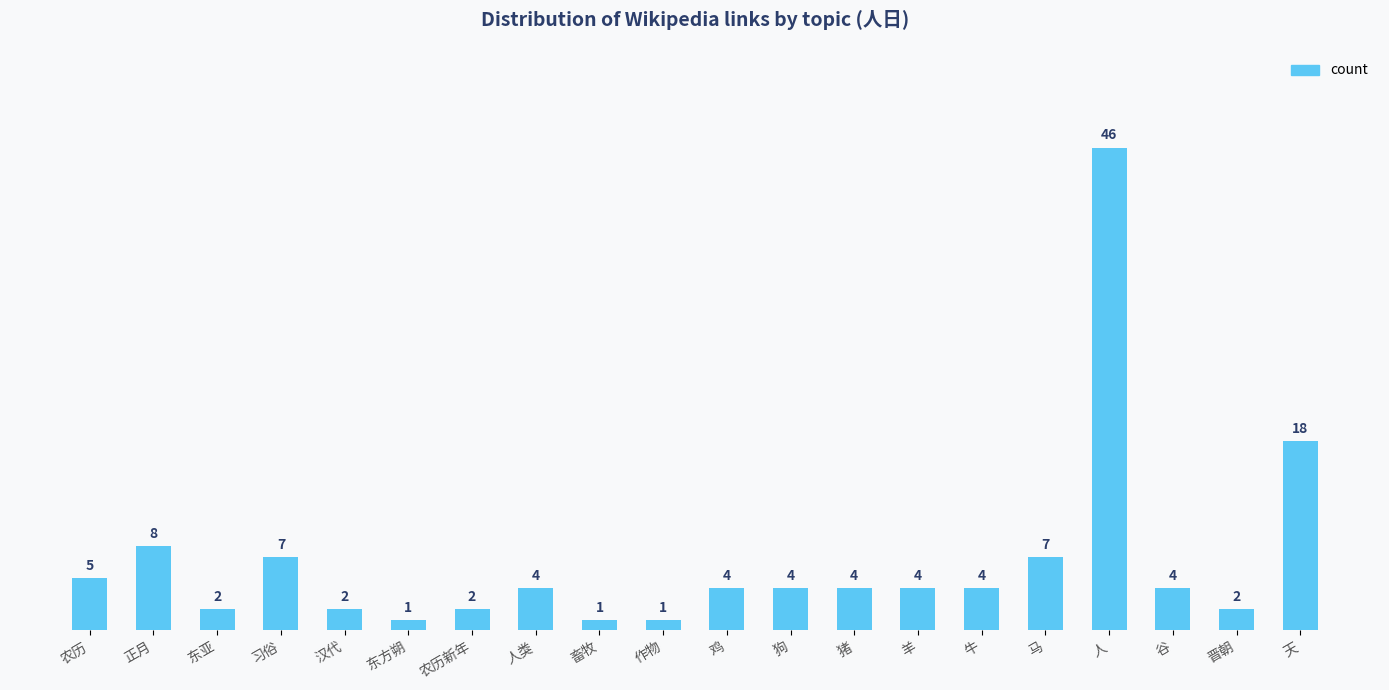

The value at 农历 is 5. True or false?

True